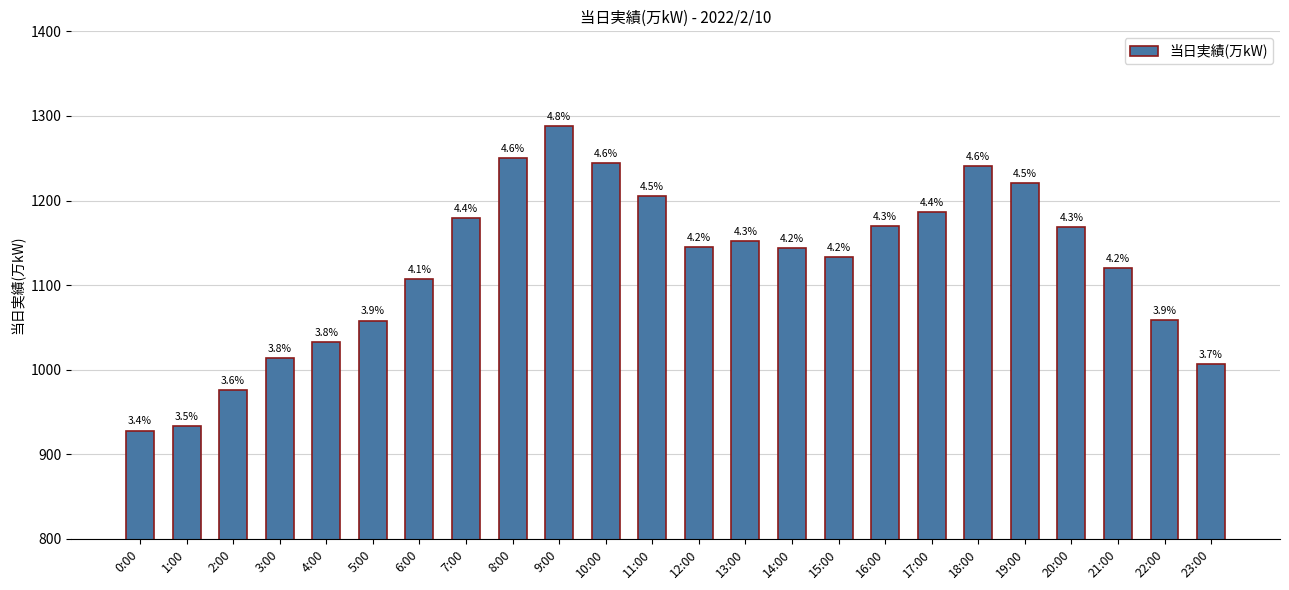

Does the chart contain any negative values?

No